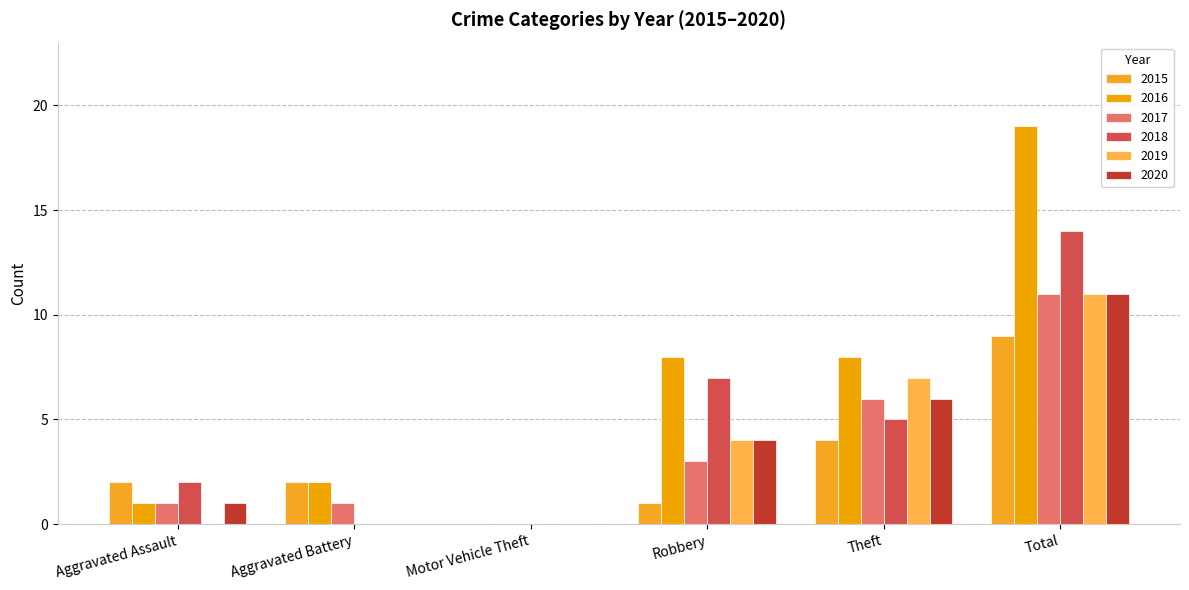

How many data points does each series have?

6